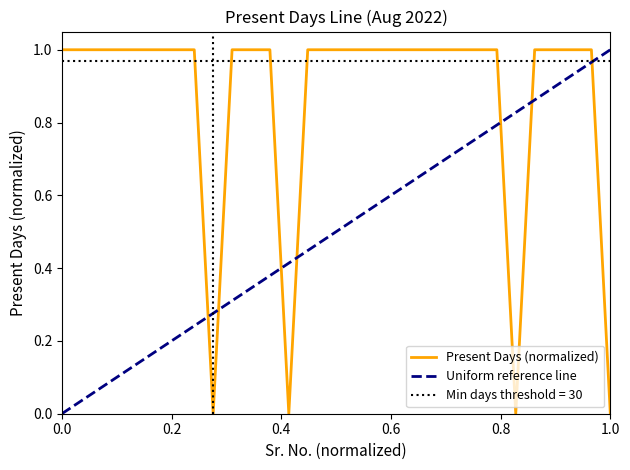

What is the sum of all Uniform reference line values?

15.0